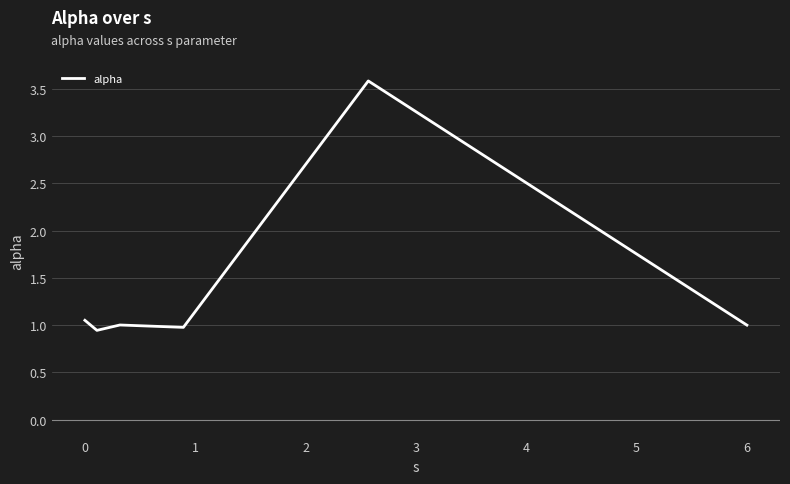

What is the average value?

1.4